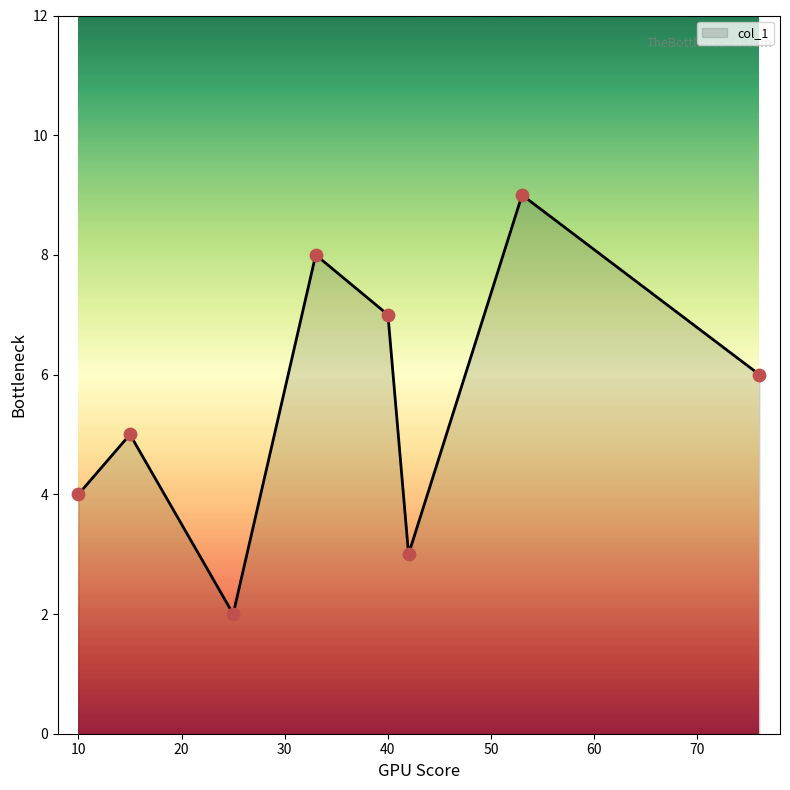

What is the difference between the maximum and minimum values?

7.0